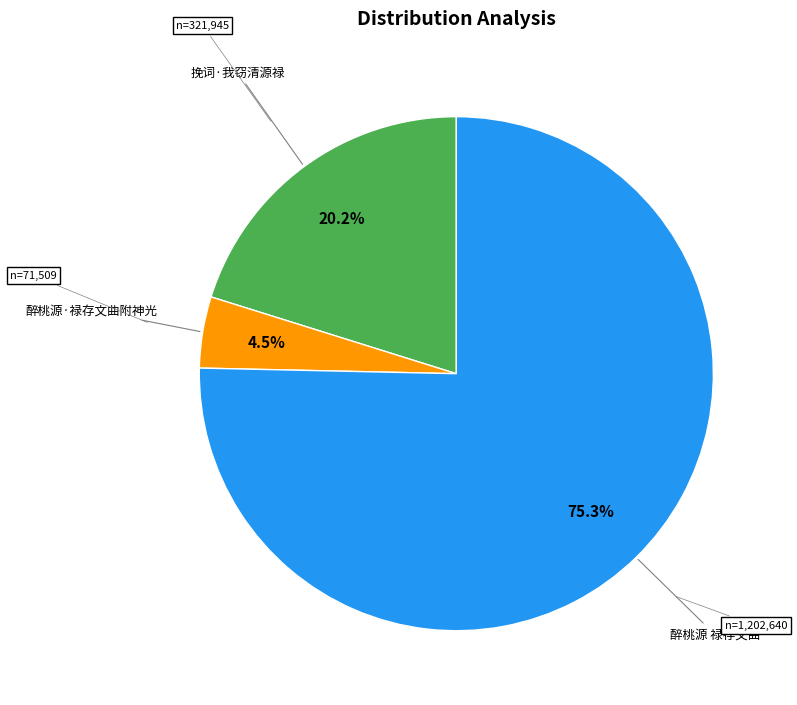

What is the majority slice?

醉桃源 禄存文曲